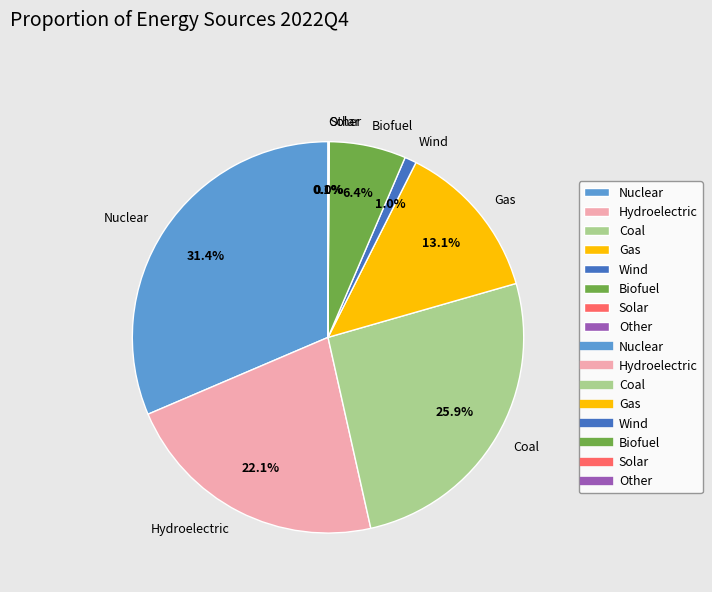

Which category has the biggest portion of the pie?

Nuclear